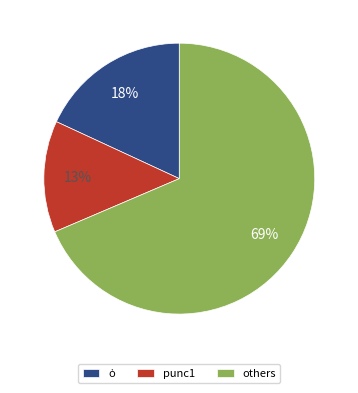

Count the number of slices in the pie.

3